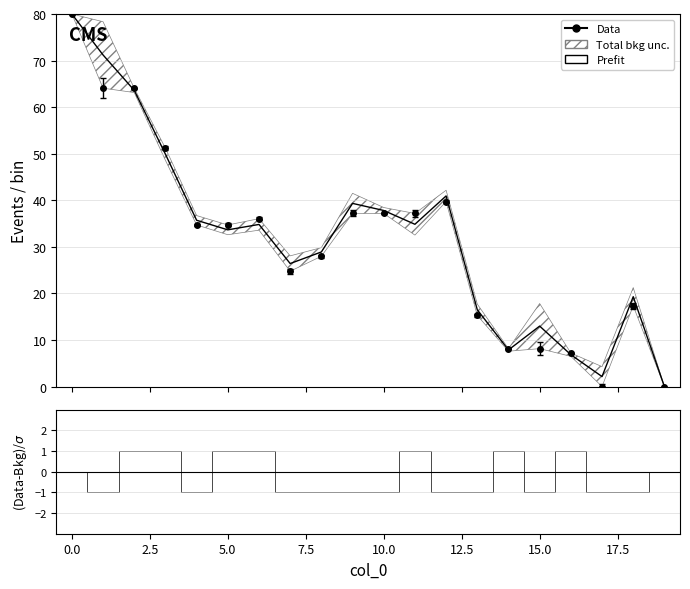

Which category has the lowest value across all series?

19